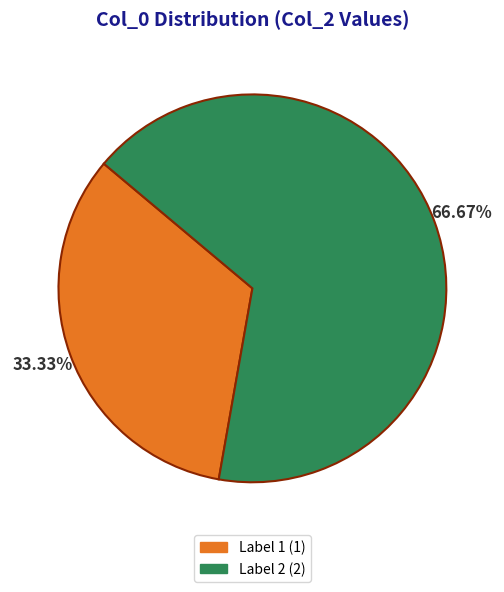

Is there any slice that represents more than half of the pie?

Yes